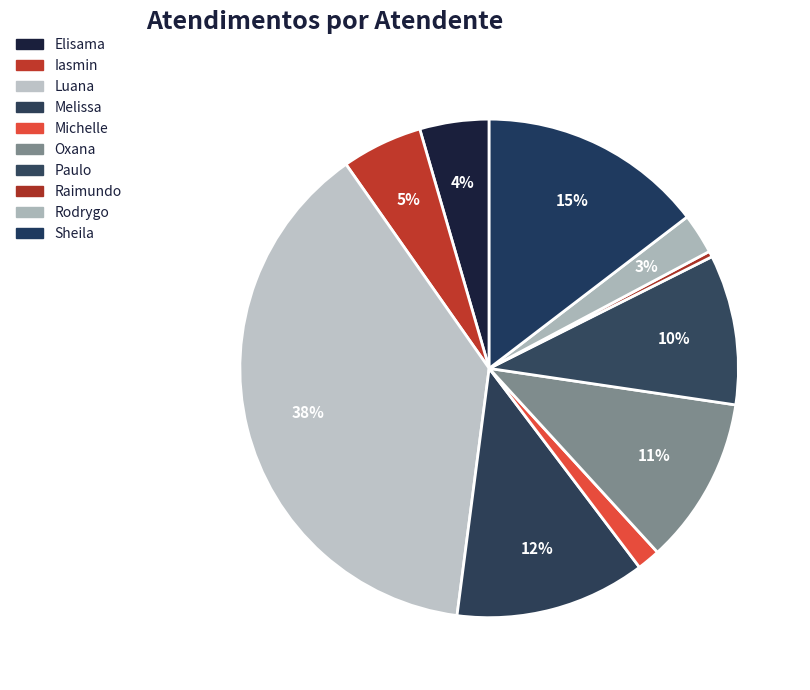

Which slice is the smallest?

Raimundo Francisco Taborda